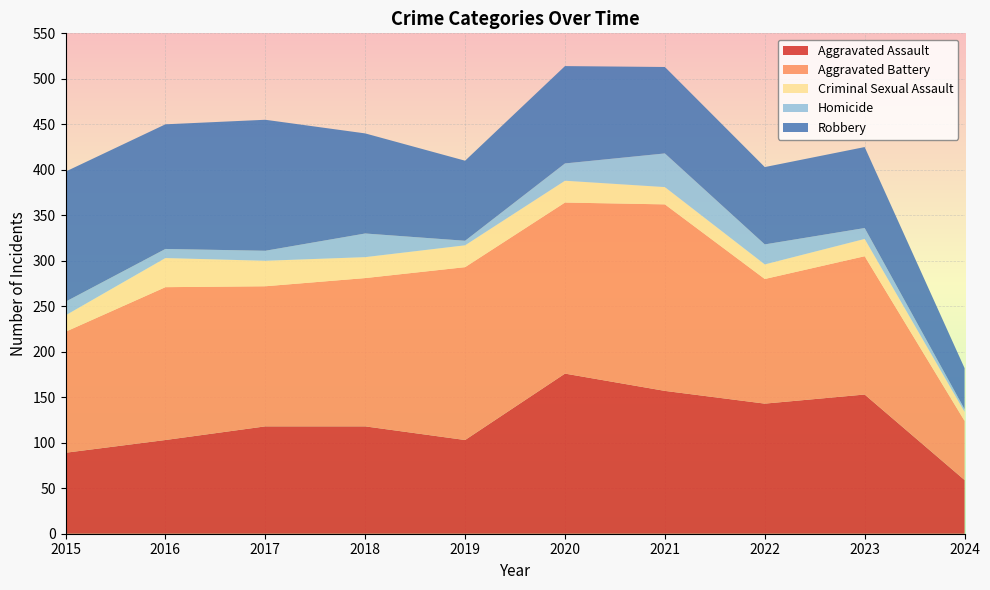

Reading left to right, list all the values displayed in this chart.

Aggravated Assault: 89	103	118	118	103	176	157	143	153	59
Aggravated Battery: 133	168	154	163	190	188	205	137	152	65
Criminal Sexual Assault: 18	32	28	23	24	24	19	16	19	10
Homicide: 15	10	11	26	5	19	37	22	12	3
Robbery: 143	137	144	110	88	107	95	85	89	45